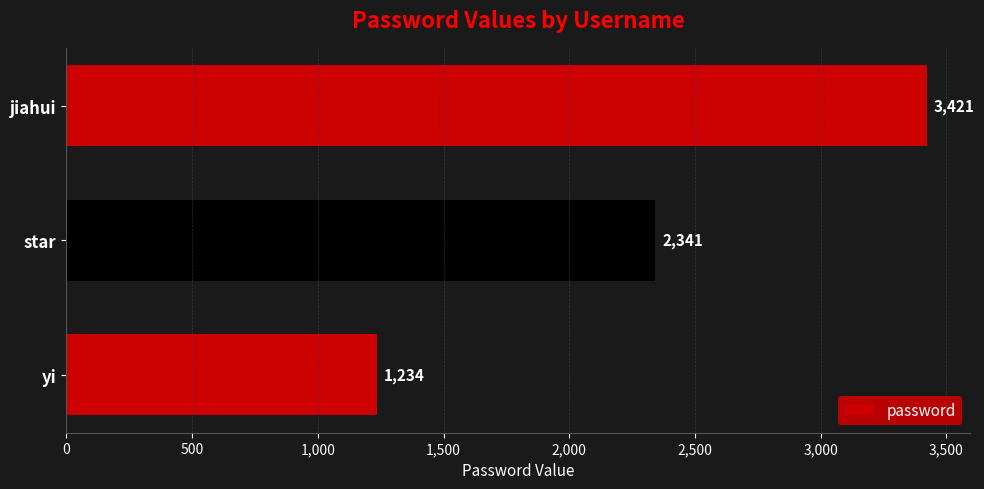

How many data points does each series have?

3